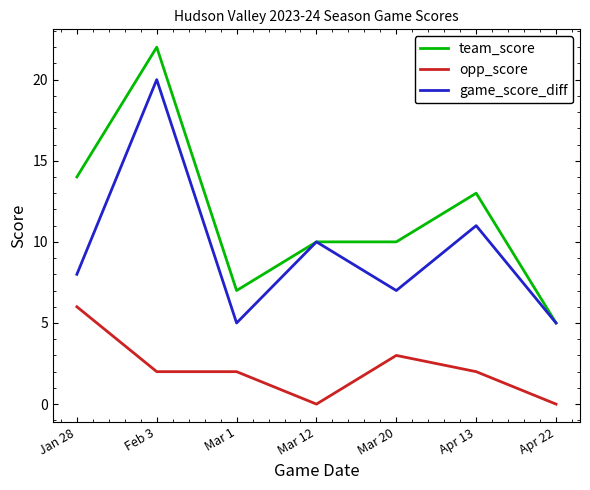

Does the chart have visible grid lines?

No